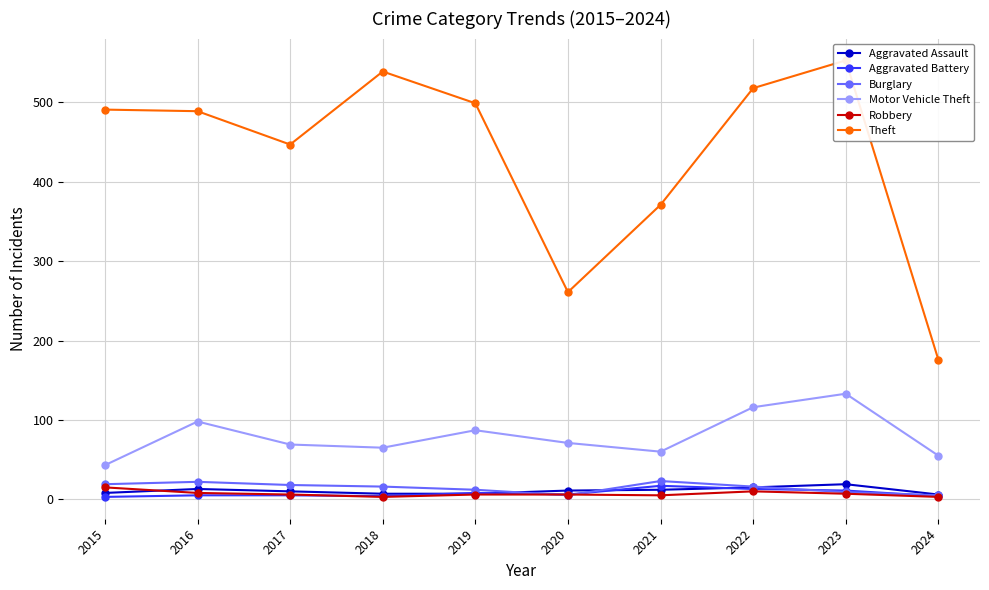

Reading right to left, what are all the values shown in this chart?

Aggravated Assault: 2024=6	2023=19	2022=15	2021=12	2020=11	2019=7	2018=7	2017=10	2016=13	2015=8
Aggravated Battery: 2024=4	2023=11	2022=13	2021=17	2020=6	2019=8	2018=4	2017=5	2016=5	2015=3
Burglary: 2024=5	2023=9	2022=16	2021=23	2020=5	2019=12	2018=16	2017=18	2016=22	2015=19
Motor Vehicle Theft: 2024=55	2023=133	2022=116	2021=60	2020=71	2019=87	2018=65	2017=69	2016=98	2015=43
Robbery: 2024=3	2023=7	2022=10	2021=5	2020=6	2019=6	2018=3	2017=6	2016=8	2015=15
Theft: 2024=176	2023=553	2022=518	2021=371	2020=261	2019=499	2018=539	2017=447	2016=489	2015=491